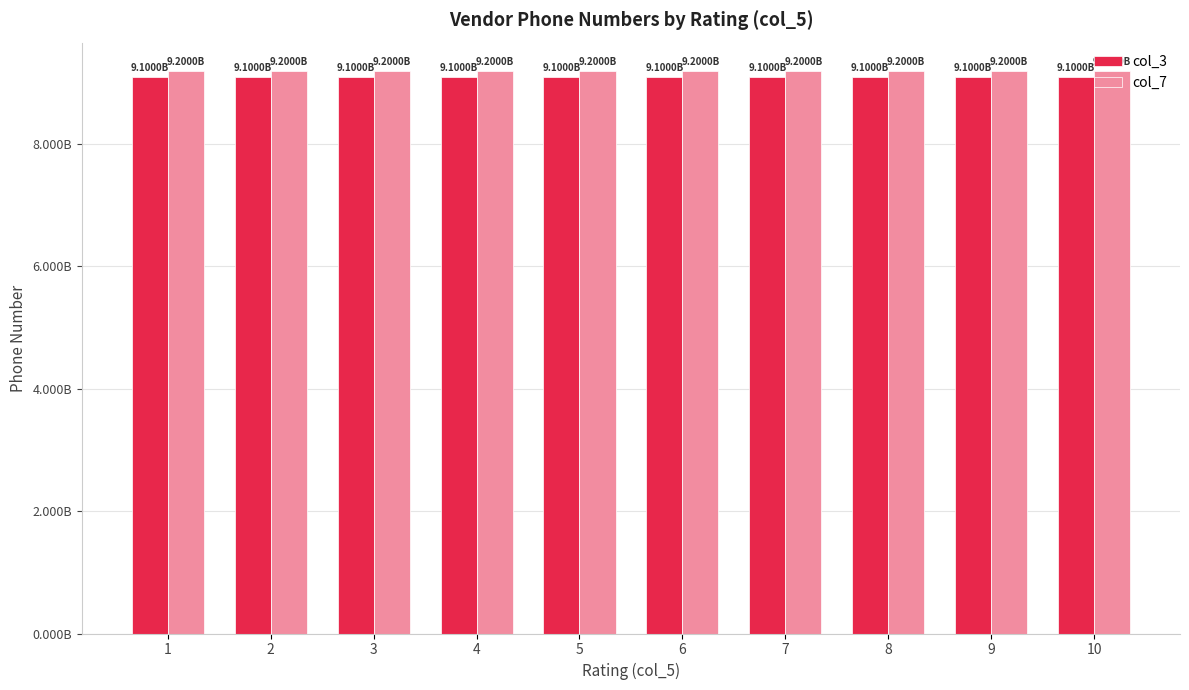

What is the sum of all col_7 values?

92000000055